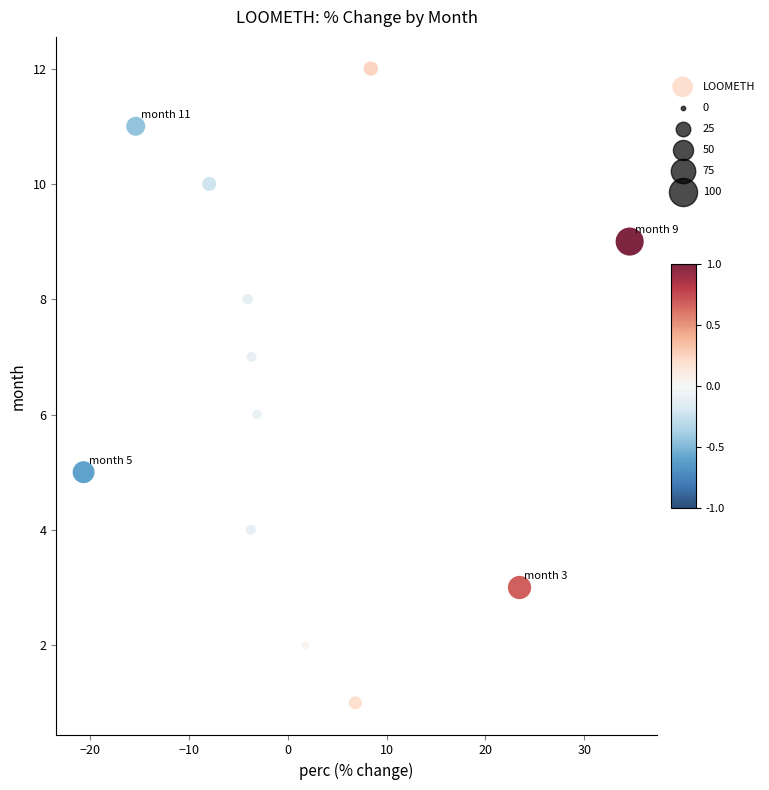

What is the range of Y values (max minus min)?

11